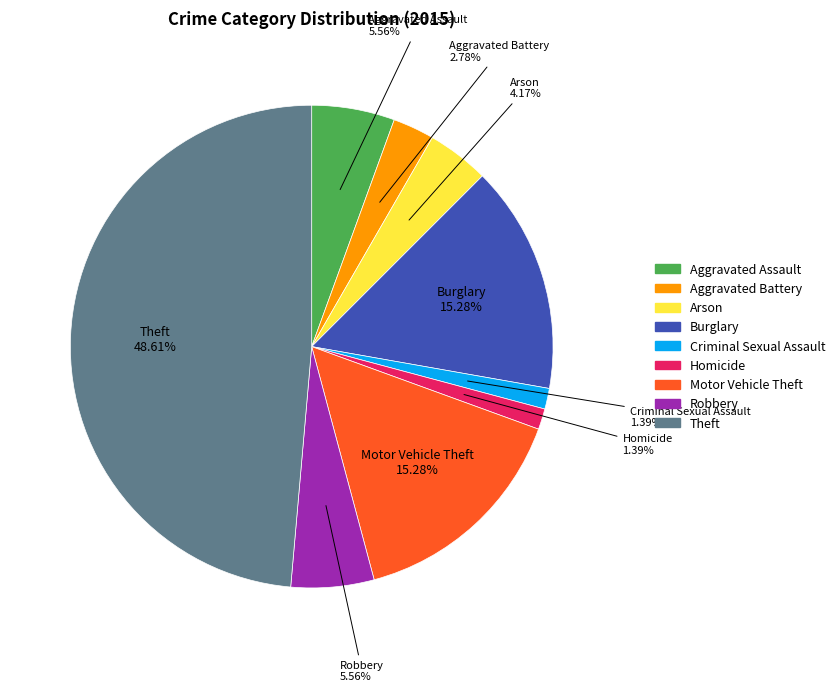

What is the ratio of the value at Arson to the value at Theft?

0.1